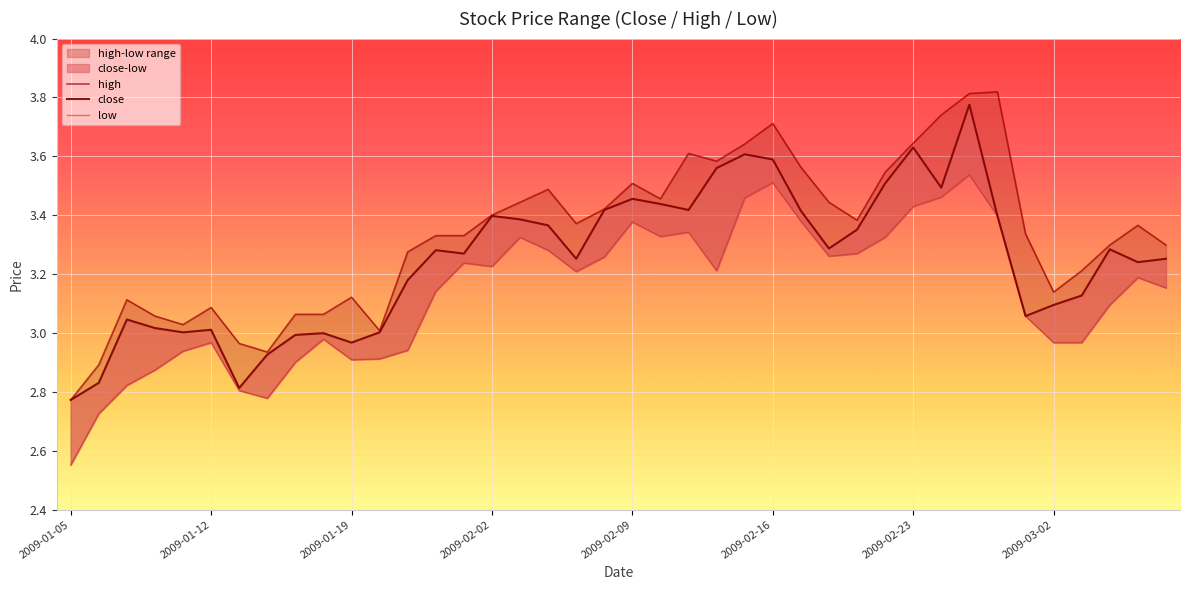

Which has a higher value, 2009-01-05 or 21?

21